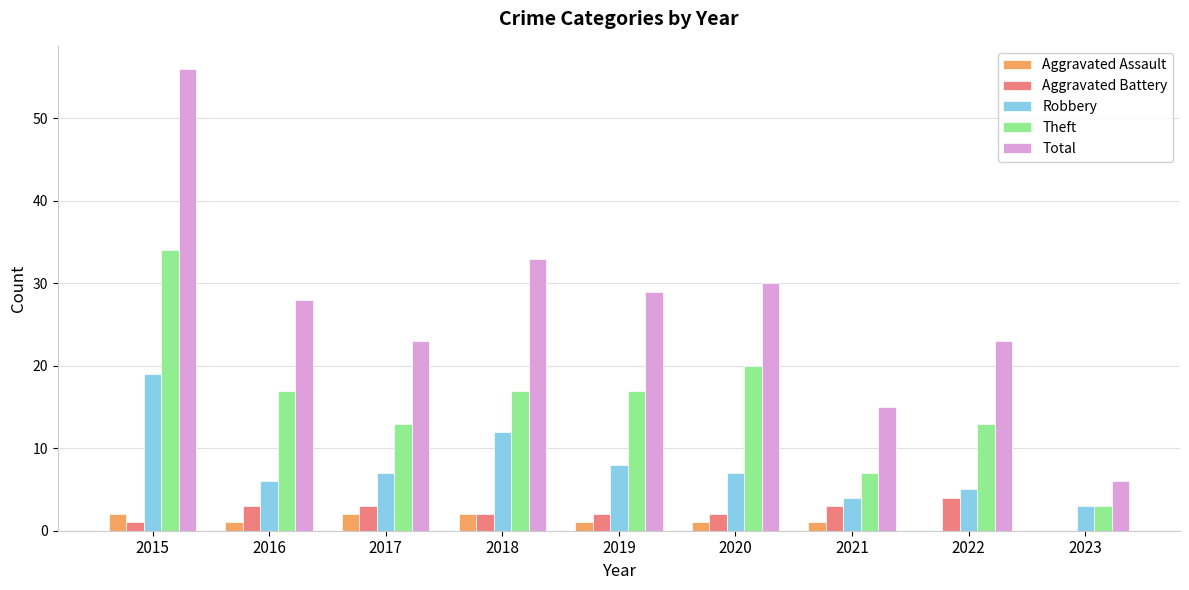

Reading left to right, transcribe all the data shown in this chart.

Aggravated Assault: 2	1	2	2	1	1	1	0	0
Aggravated Battery: 1	3	3	2	2	2	3	4	0
Robbery: 19	6	7	12	8	7	4	5	3
Theft: 34	17	13	17	17	20	7	13	3
Total: 56	28	23	33	29	30	15	23	6